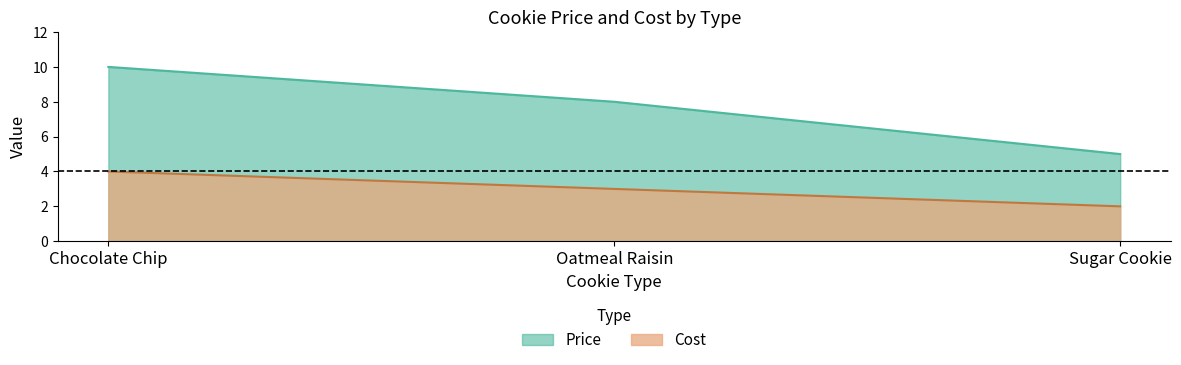

How many series are shown in this chart?

2